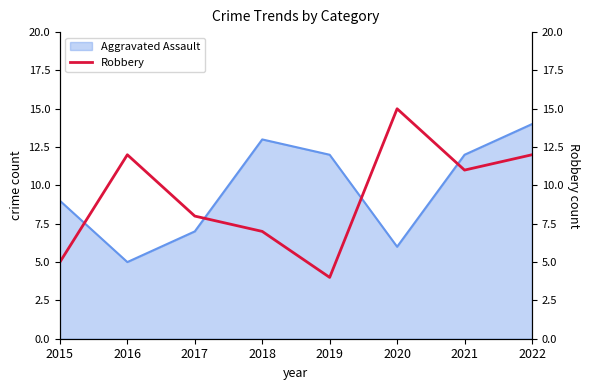

The chart shows a value of 11 at 2021. True or false?

True